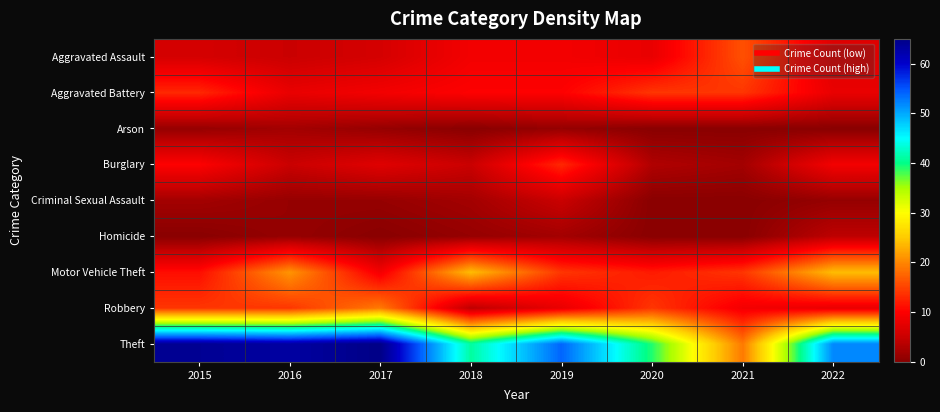

At how many categories does at least one series exceed 18?

8